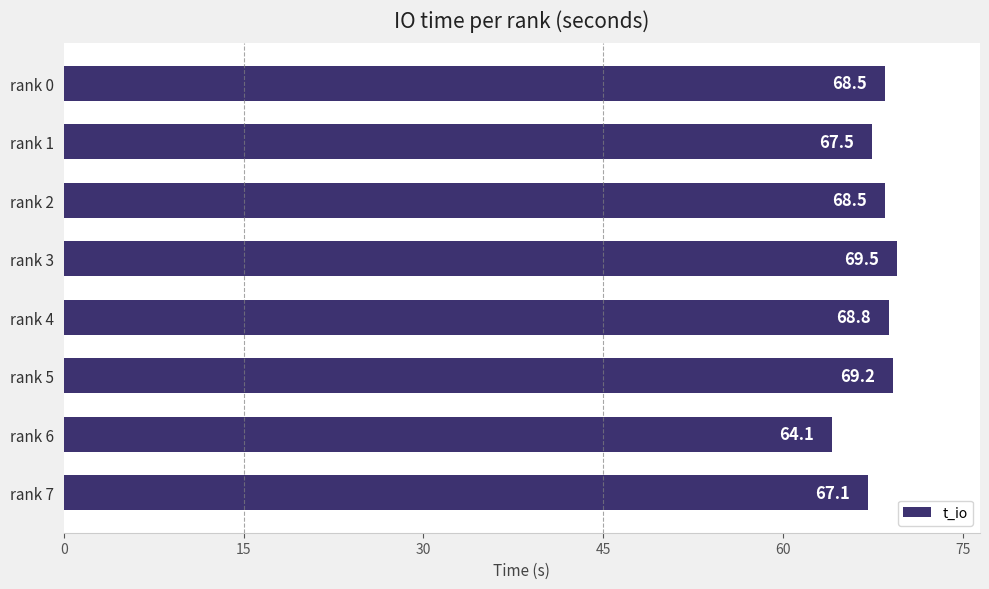

Reading top to bottom, transcribe all the data shown in this chart.

68.5	67.5	68.5	69.5	68.8	69.2	64.1	67.1